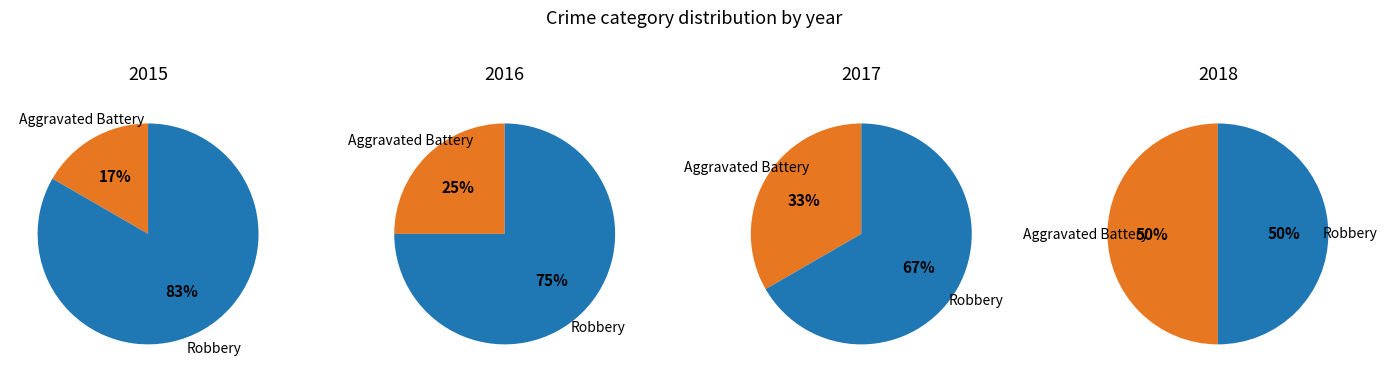

True or false: Robbery accounts for 83% of the total.

True